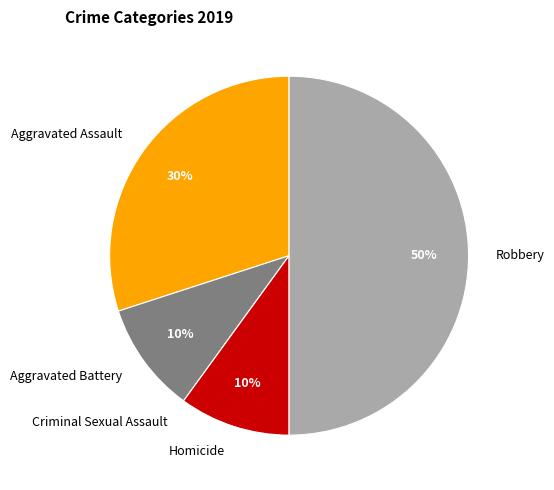

Which has a higher value, Aggravated Assault or Robbery?

Robbery